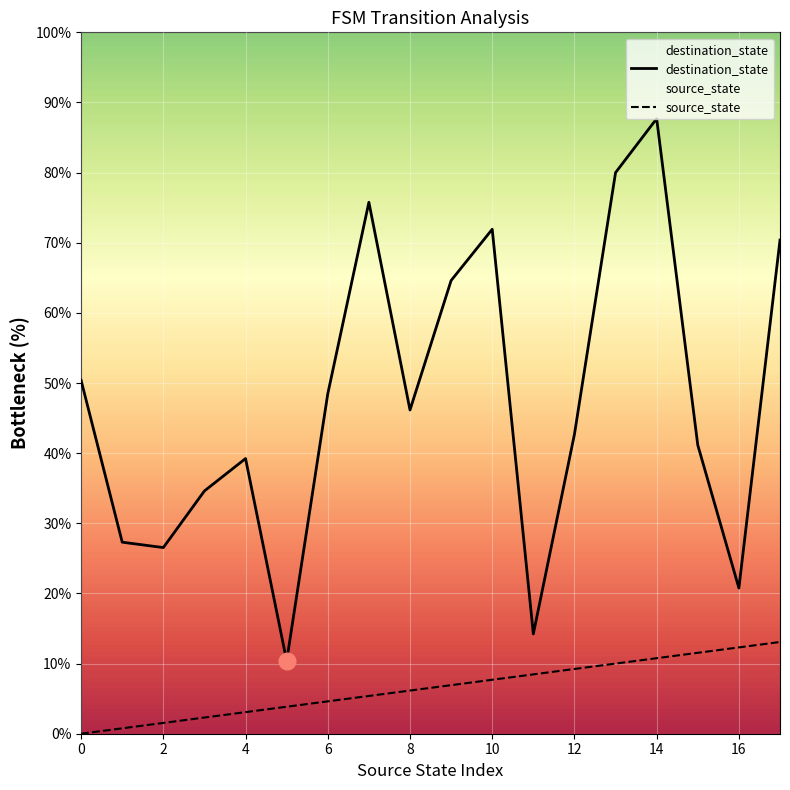

What is the sum of all source_state values?

117.7